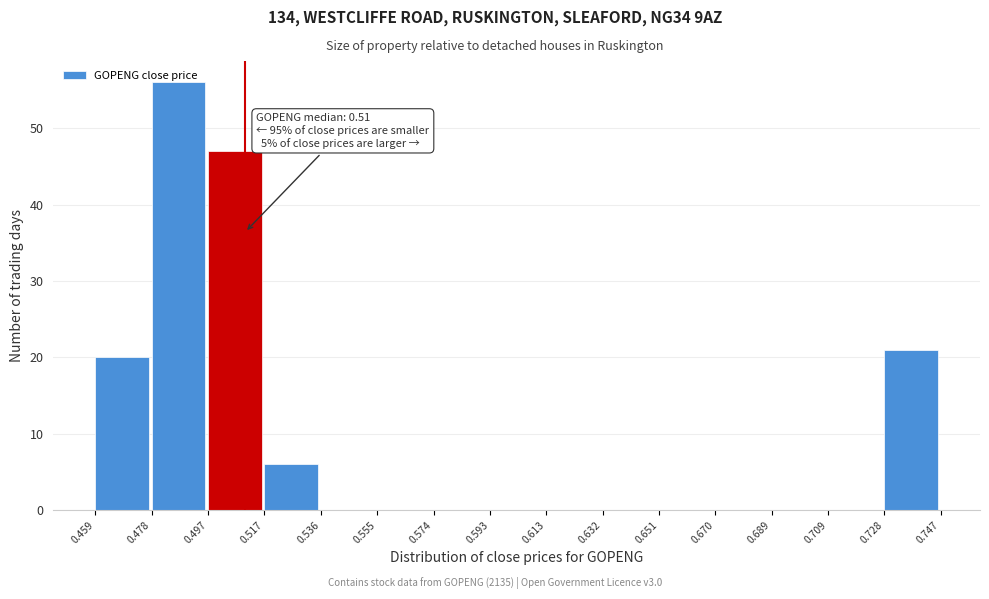

Over which range of the x-axis is the bar tallest?

0.478 to 0.497